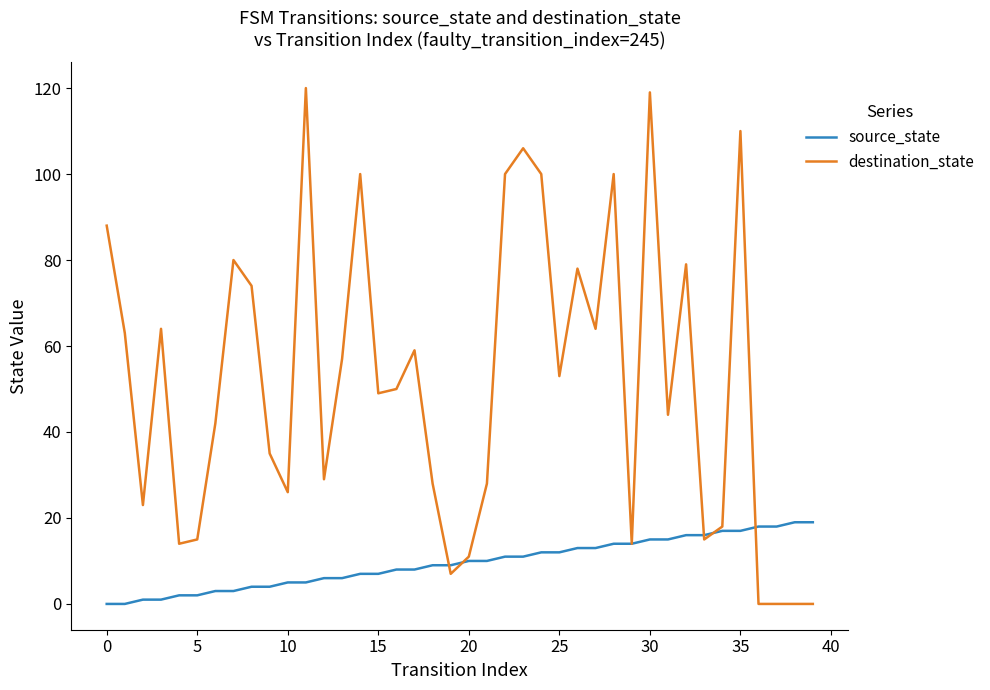

Which series has the widest spread of values?

destination_state